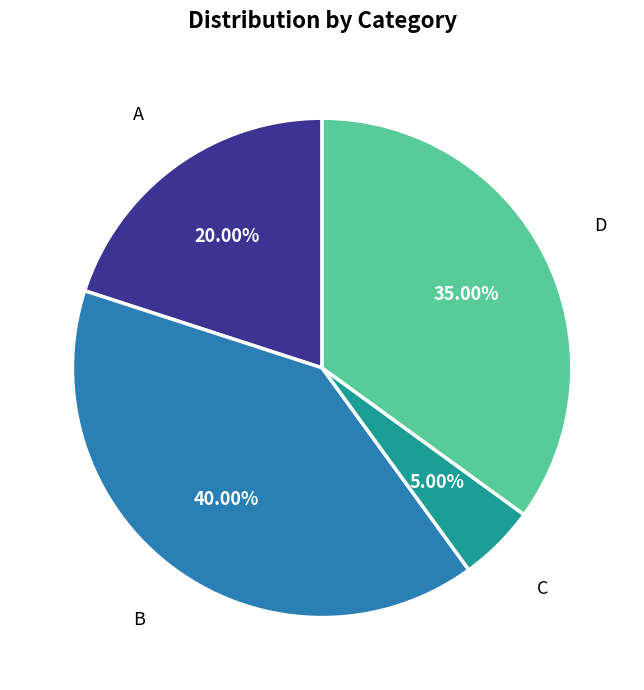

Count the number of slices in the pie.

4